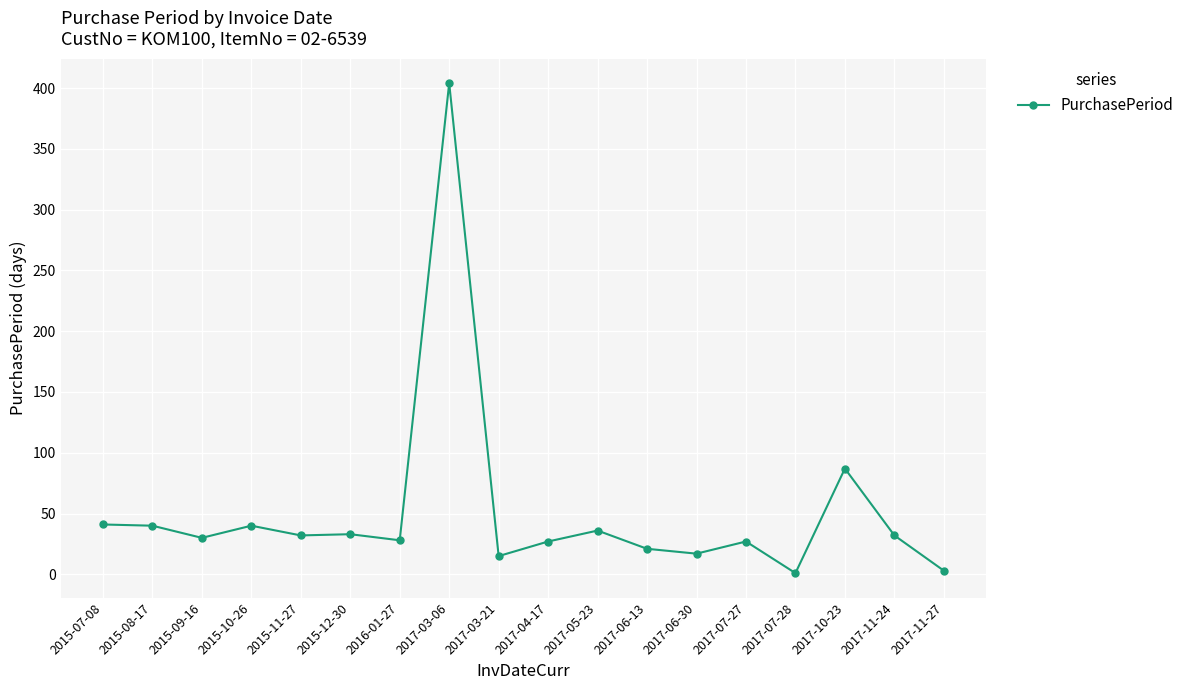

The chart shows a value of 15 at 2017-03-21. True or false?

True